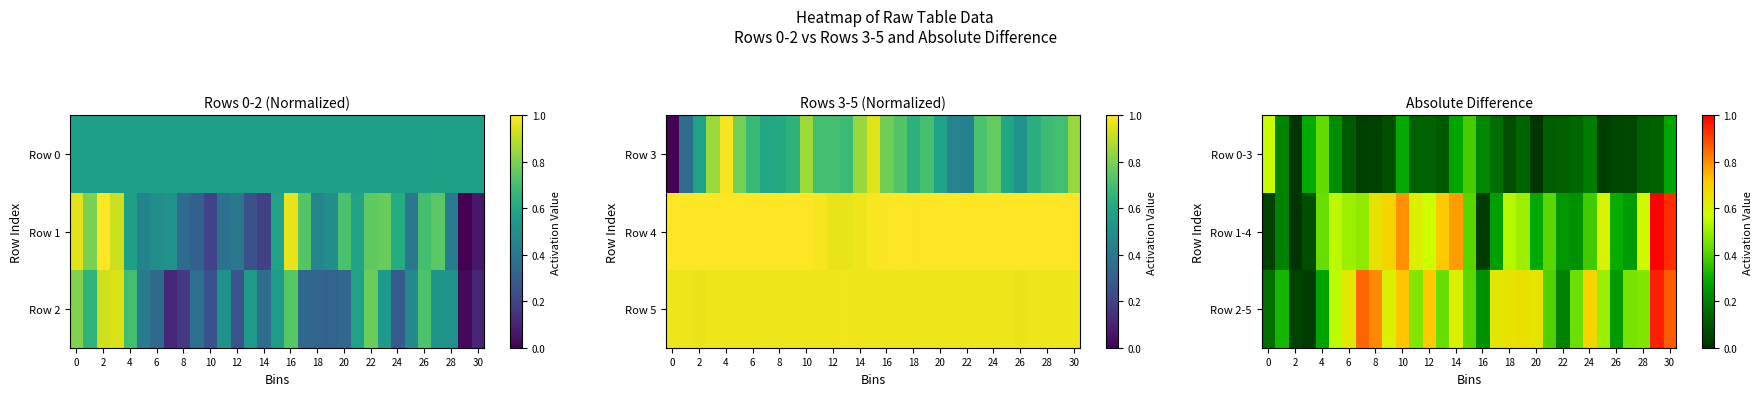

What is the difference between the maximum and minimum values in the Row 1-4 series?

1.0